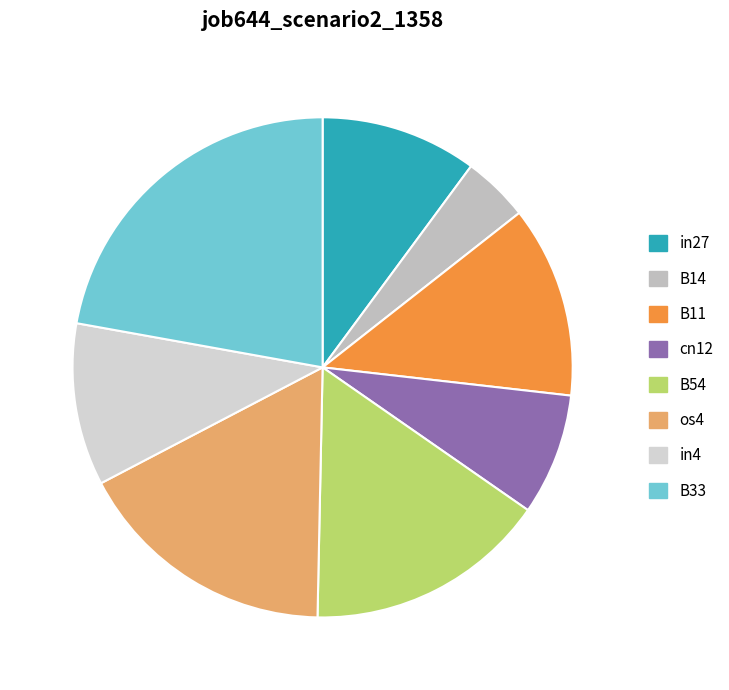

Which slice is the smallest?

B14